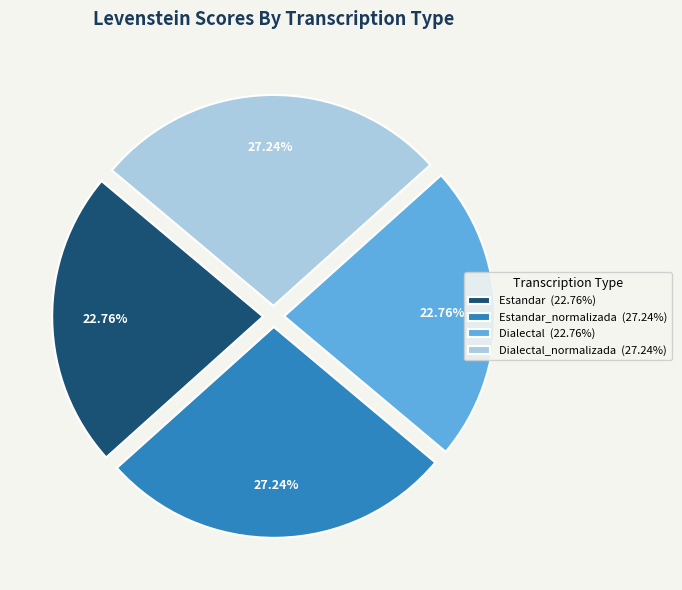

Is Dialectal_normalizada (27.24%) the majority of the pie?

No